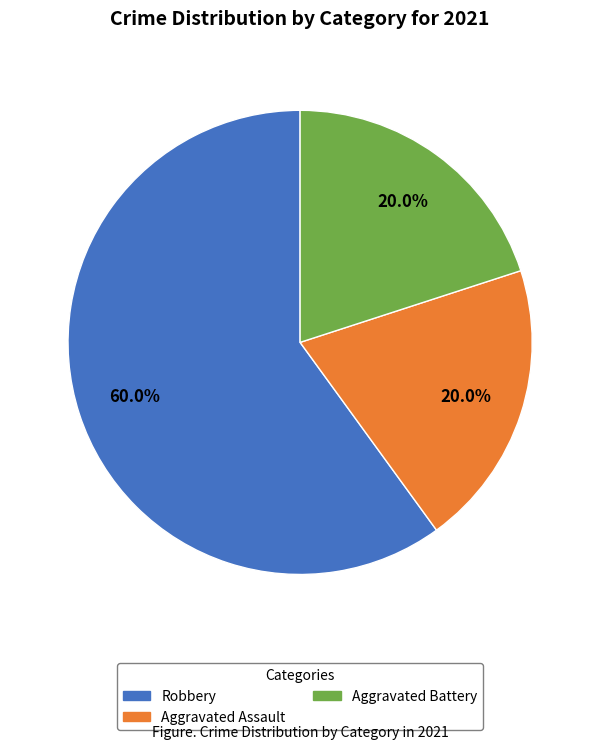

What percentage is NOT represented by Aggravated Assault?

80.0%